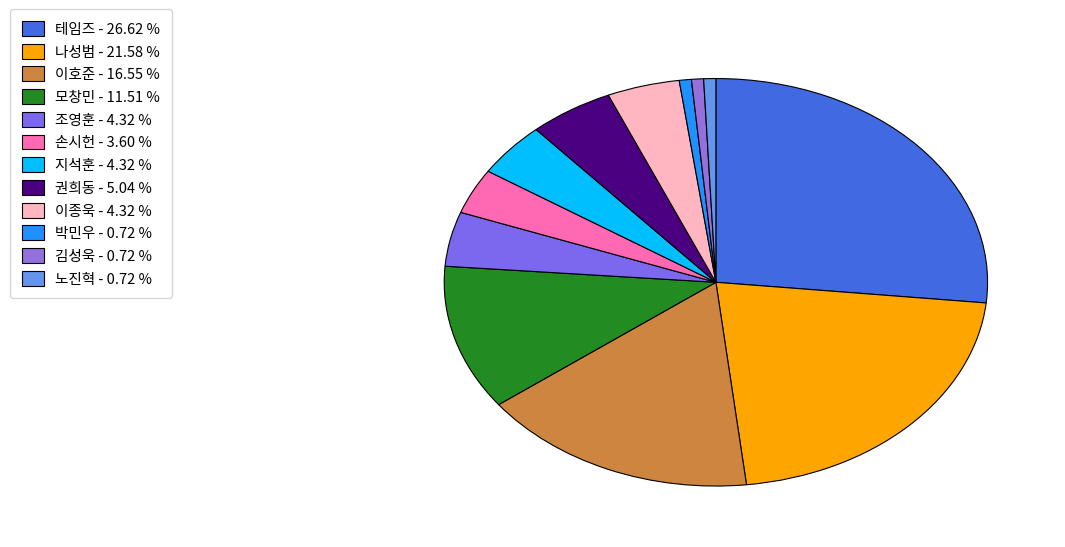

To the nearest percent, what is the combined percentage of 손시헌 and 김성욱?

4%